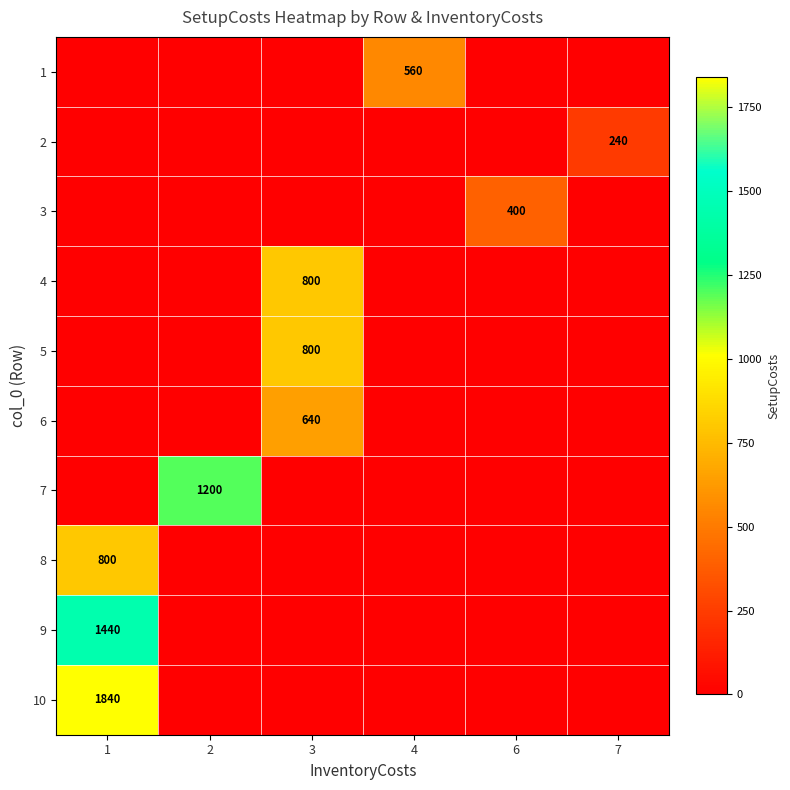

The 9 series shows 2542 at 1. True or false?

False